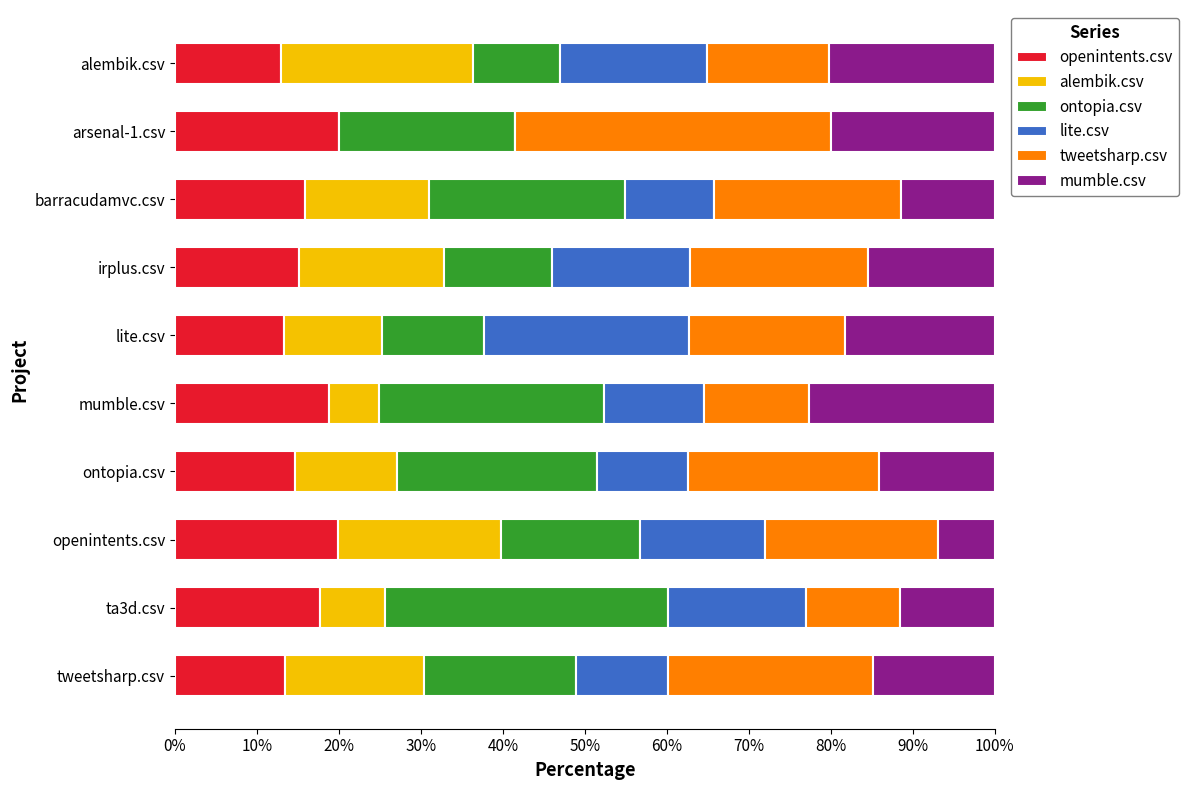

What are all the series names shown in the legend?

openintents.csv, alembik.csv, ontopia.csv, lite.csv, tweetsharp.csv, mumble.csv